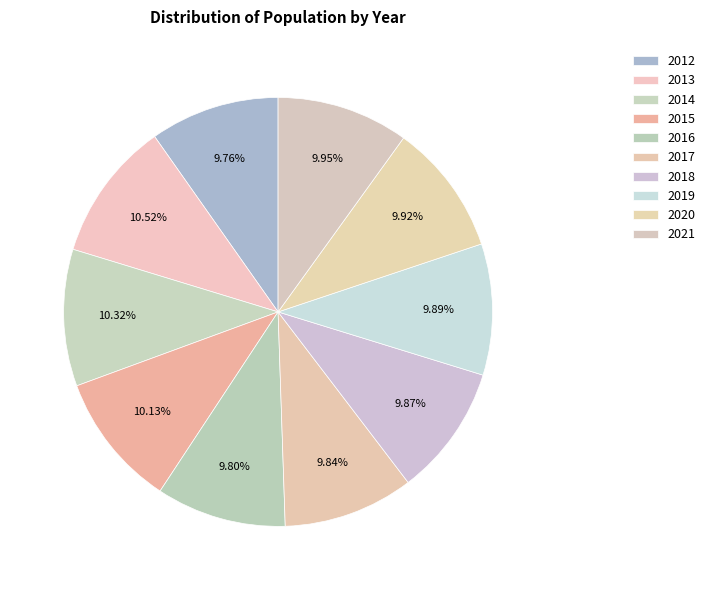

Does any single category account for the majority?

No